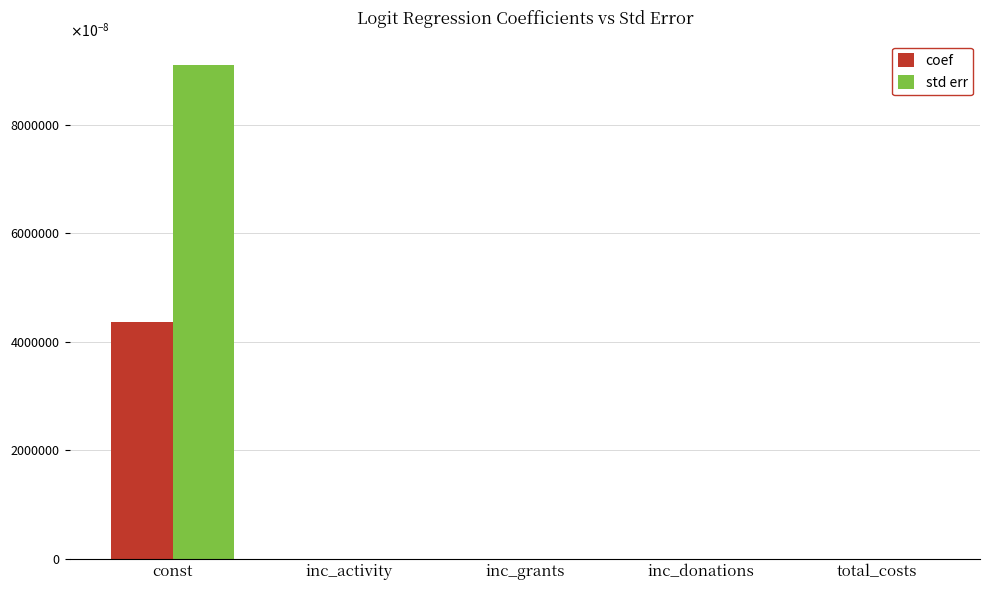

At which category is the sum across all series the highest?

const